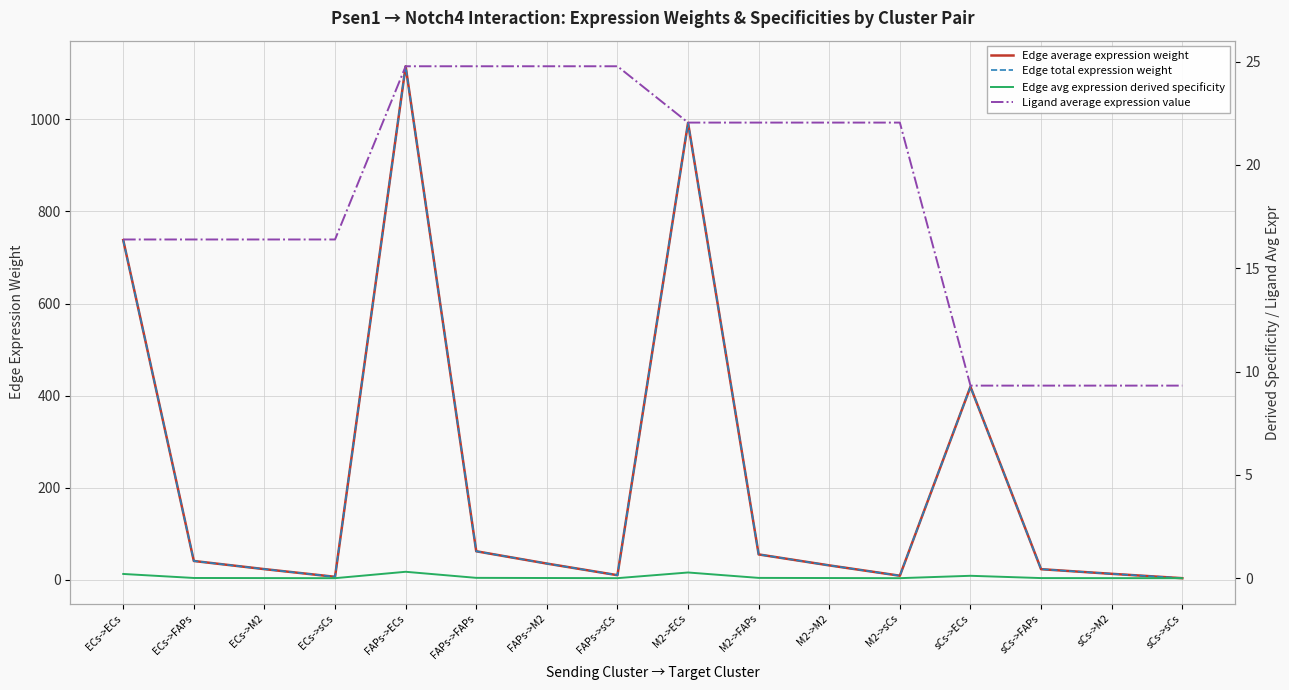

Is it true that Ligand average expression value equals 35.7 at FAPs->FAPs?

False